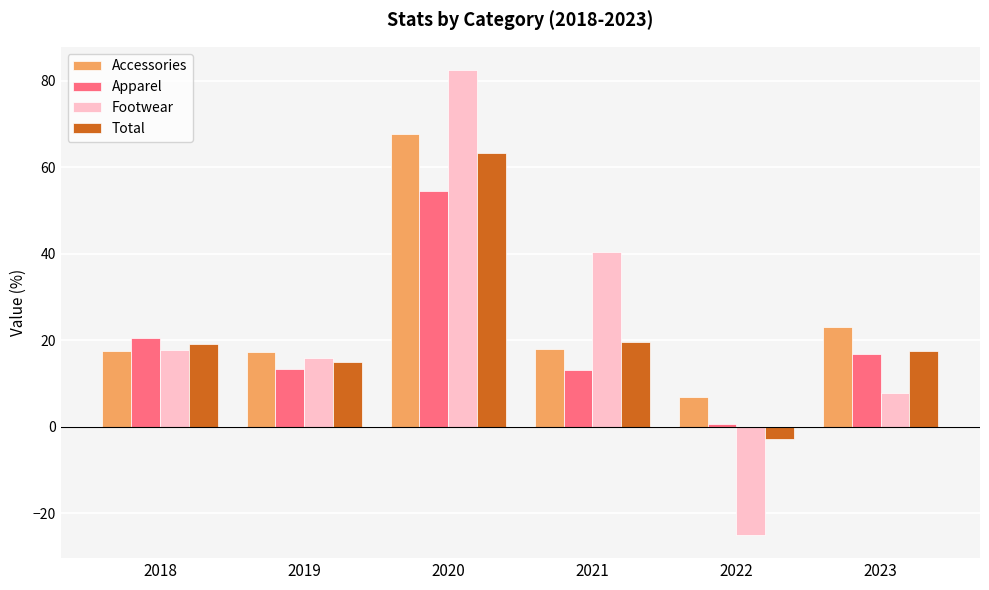

Which category has the highest value in the Apparel series?

2020